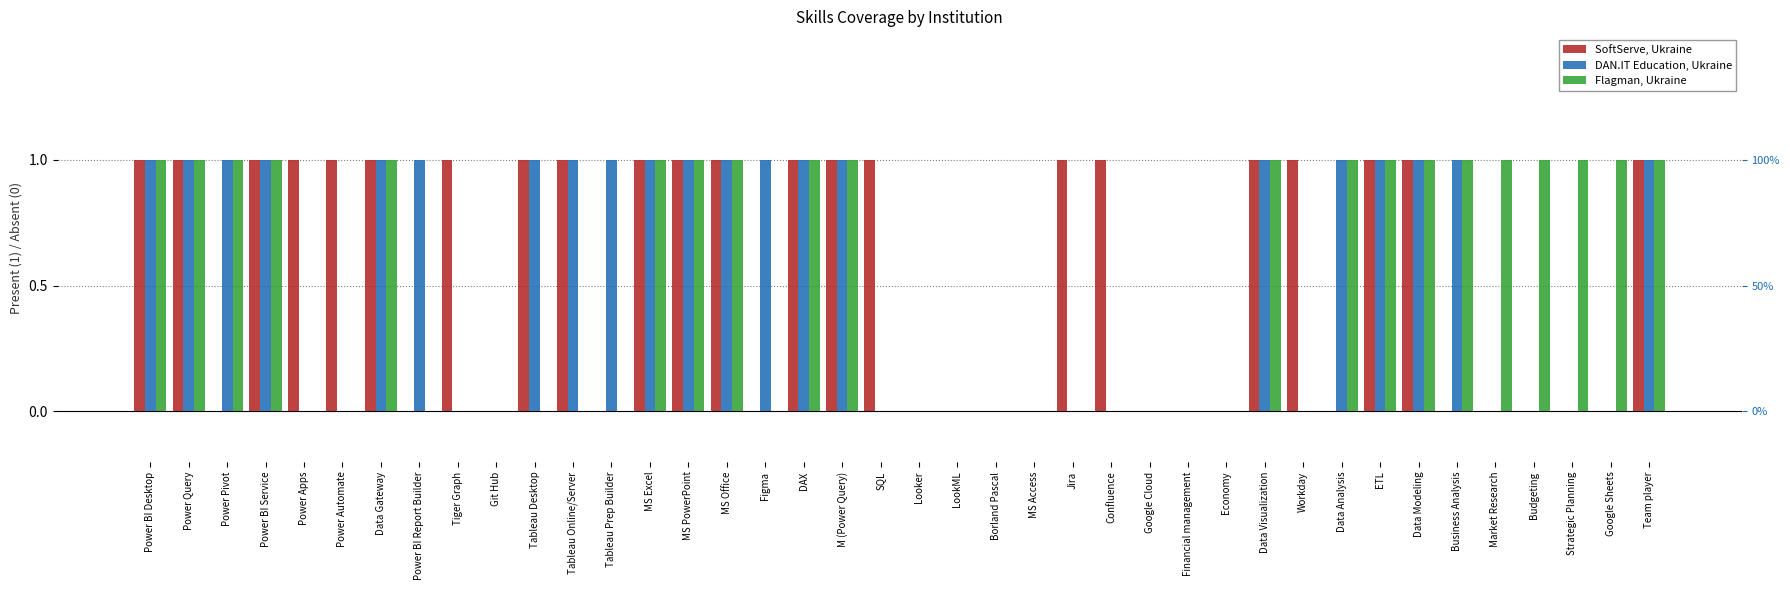

How many values in Flagman, Ukraine are above zero?

20